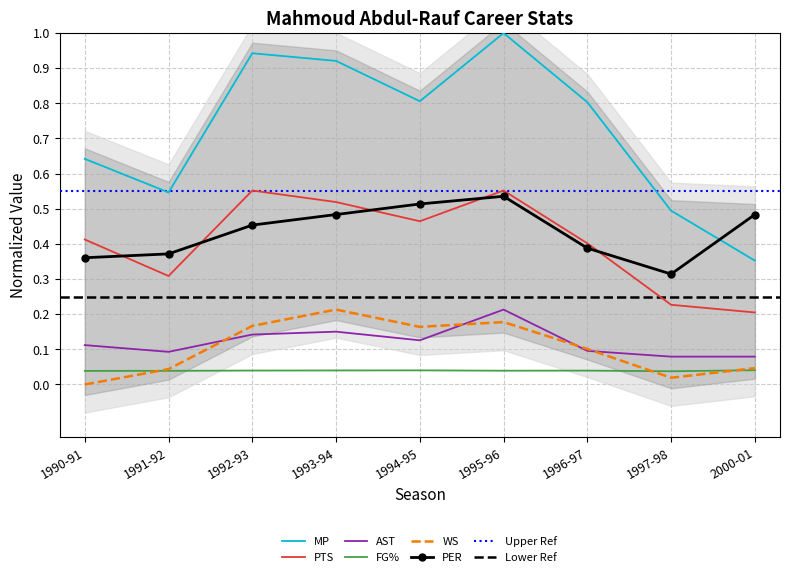

Which series ends up on top after the final intersection of MP and PER?

PER